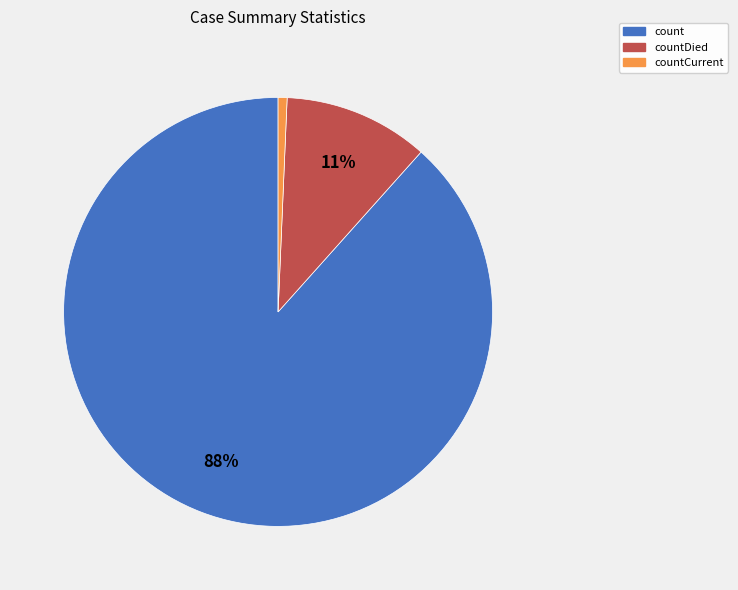

Is countCurrent the majority of the pie?

No